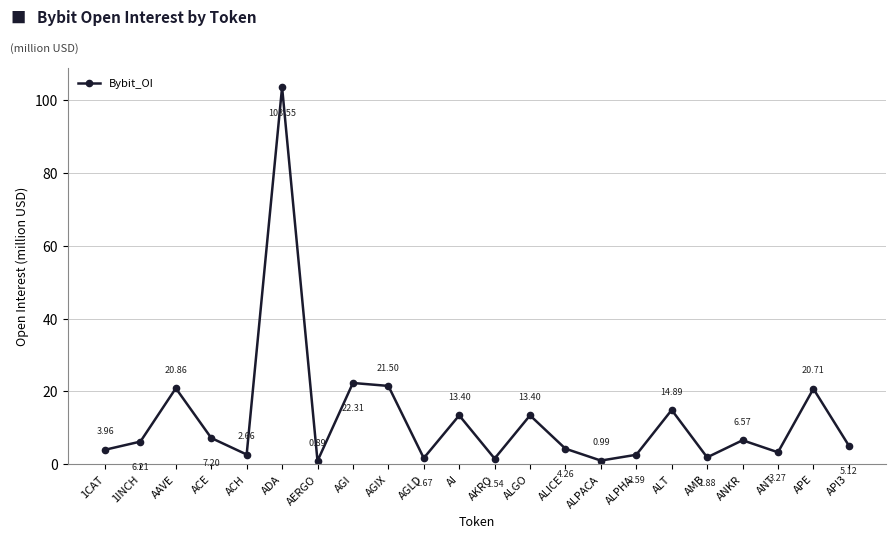

True or false: the data has more than 1 interior local peaks.

True